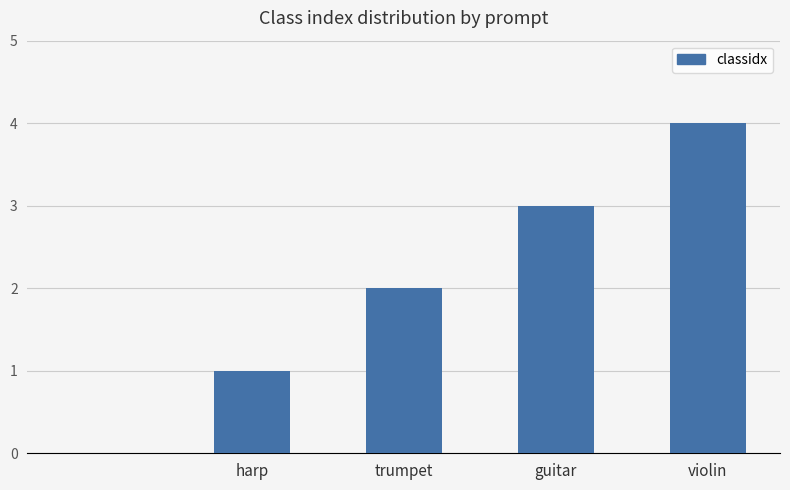

What is the sum of all values?

10